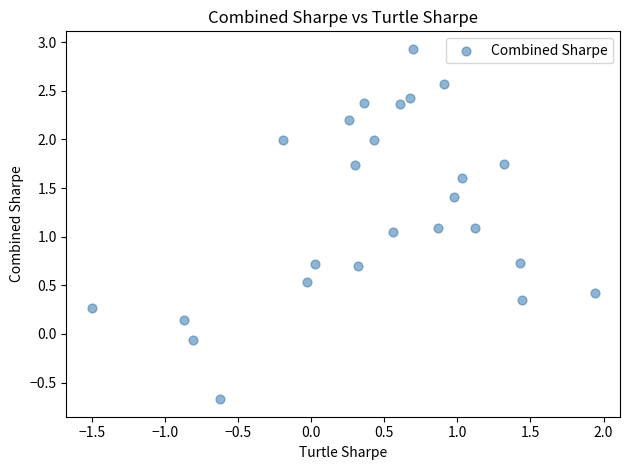

What is the range of Y values (max minus min)?

3.6